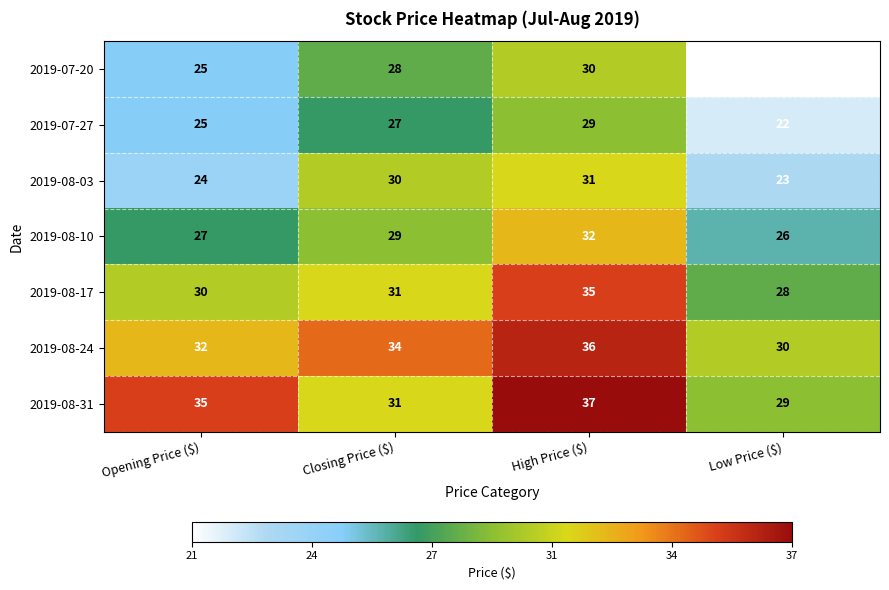

What is the total value across all series at Closing Price ($)?

210